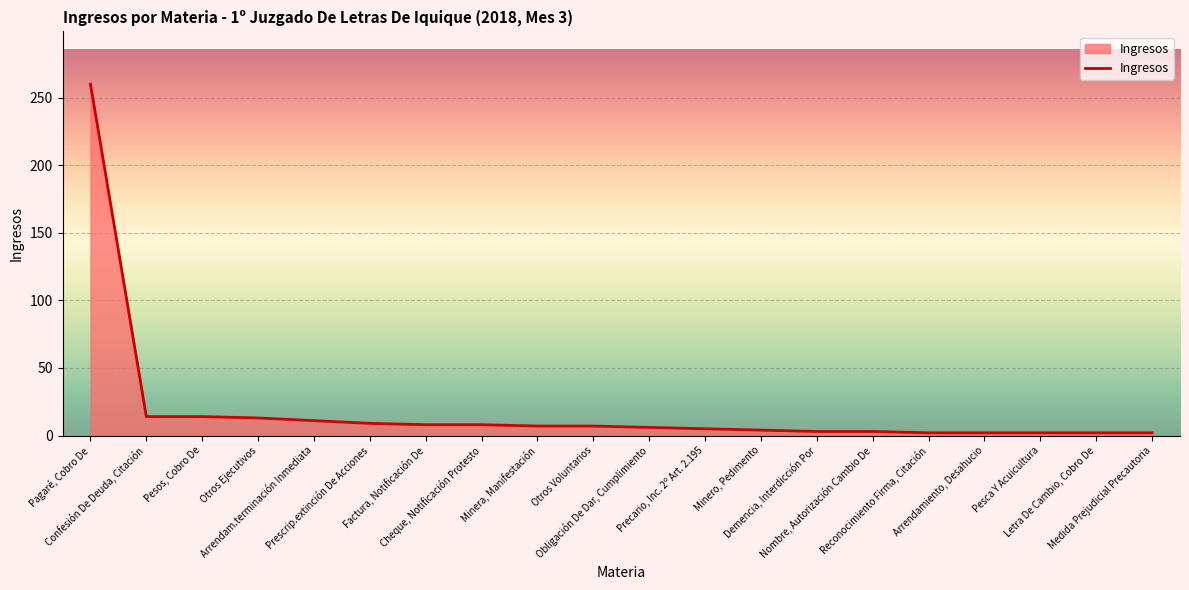

What is the difference between the maximum and minimum values?

258